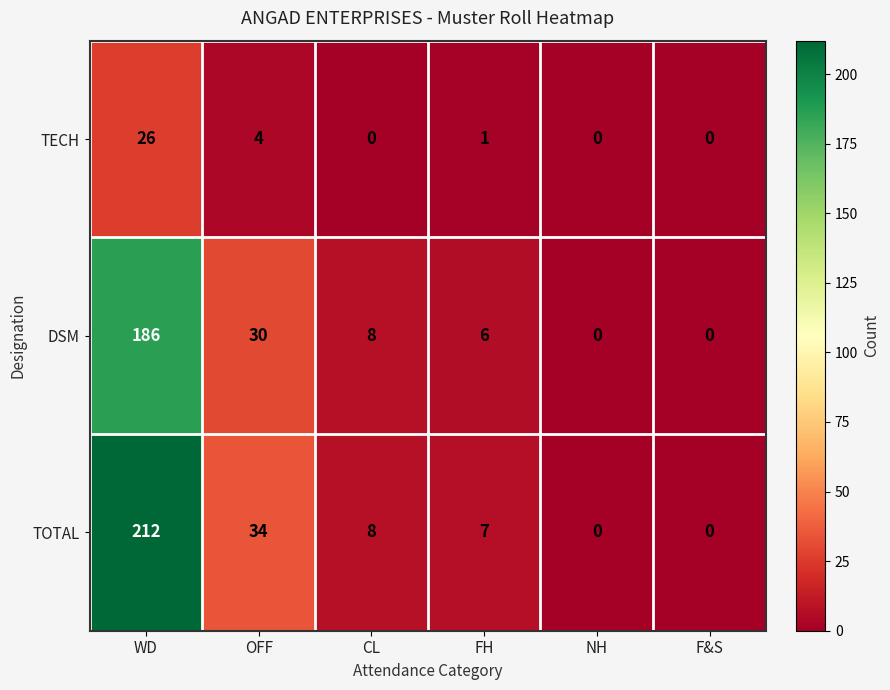

How many data points in TOTAL are less than 8?

3